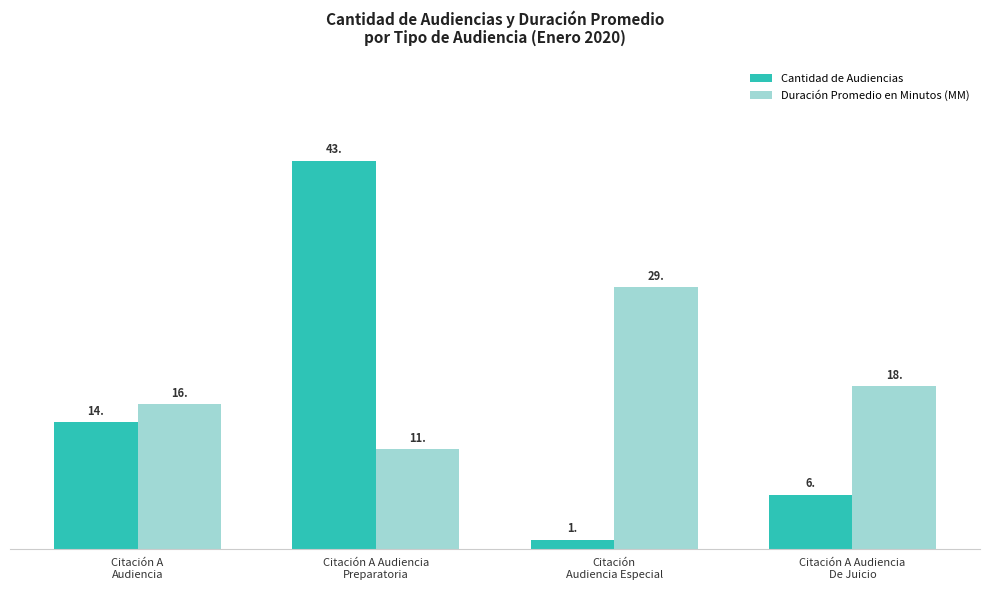

Reading right to left, what are all the values shown in this chart?

Cantidad de Audiencias: 6	1	43	14
Duración Promedio en Minutos (MM): 18	29	11	16